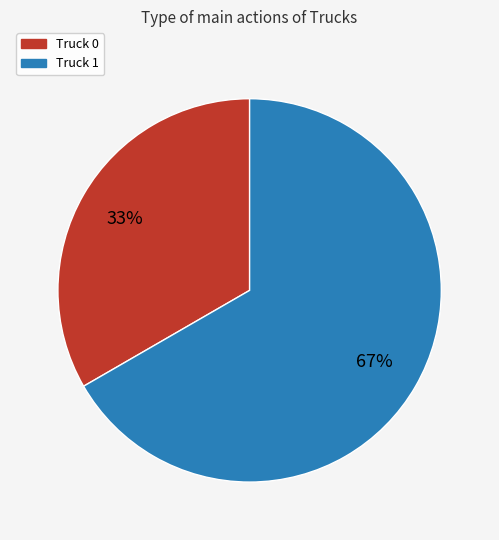

What is the majority slice?

Truck 1